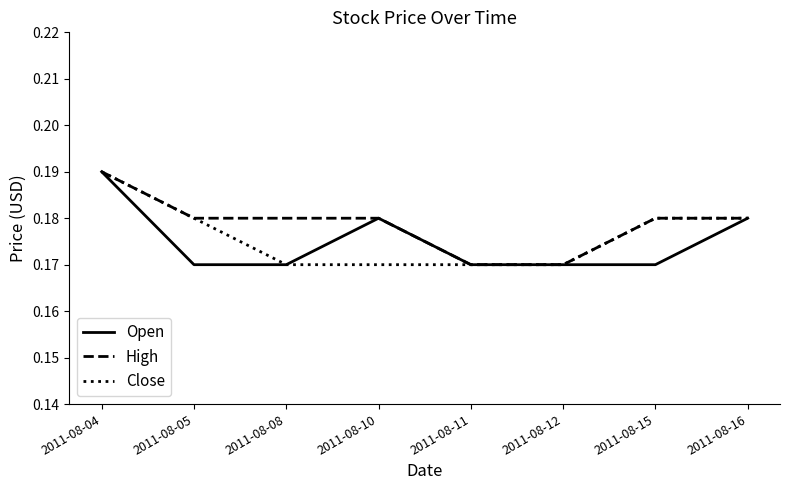

At which category does the chart reach its peak across all series?

2011-08-04